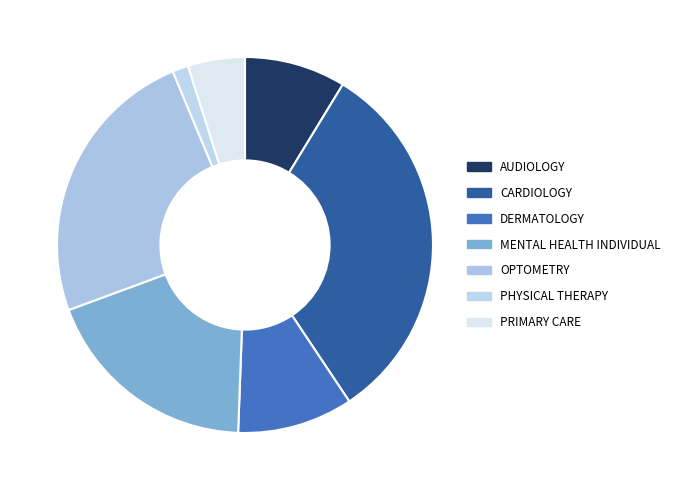

Rank the categories by value from lowest to highest.

PHYSICAL THERAPY, PRIMARY CARE, AUDIOLOGY, DERMATOLOGY, MENTAL HEALTH INDIVIDUAL, OPTOMETRY, CARDIOLOGY